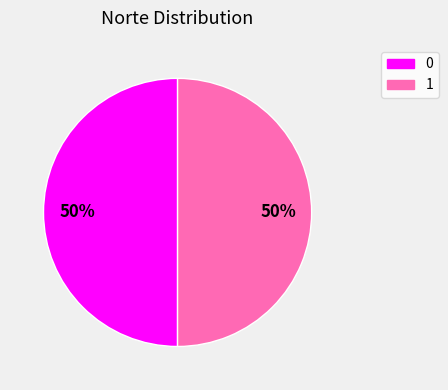

To the nearest percent, what is the average slice percentage?

50%